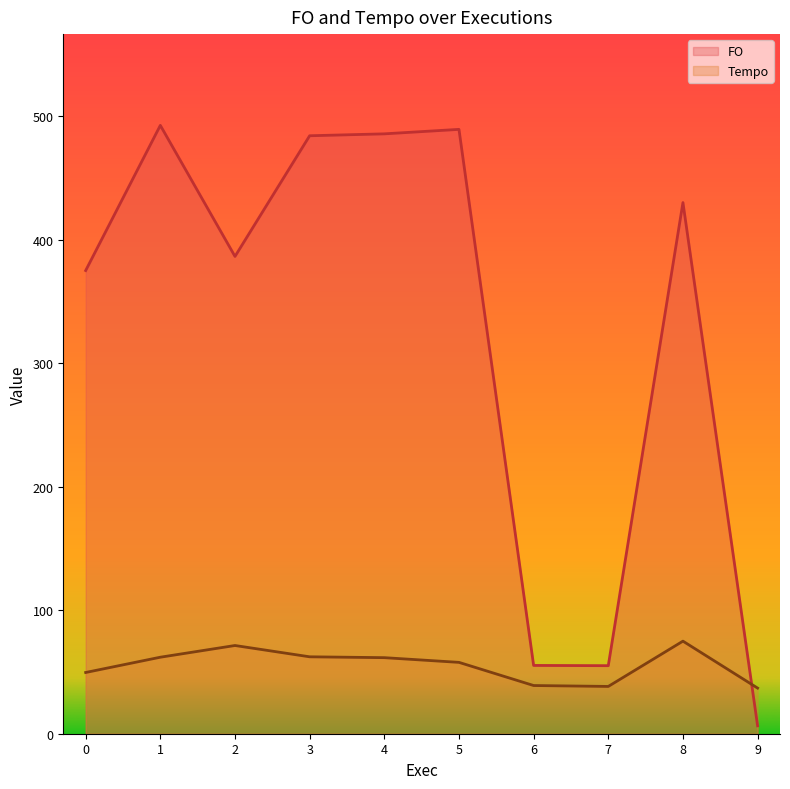

Which series changed the most between 3 and 6?

FO